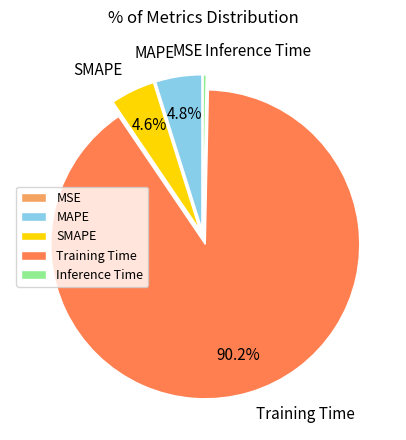

To the nearest percent, what portion does SMAPE represent?

5%